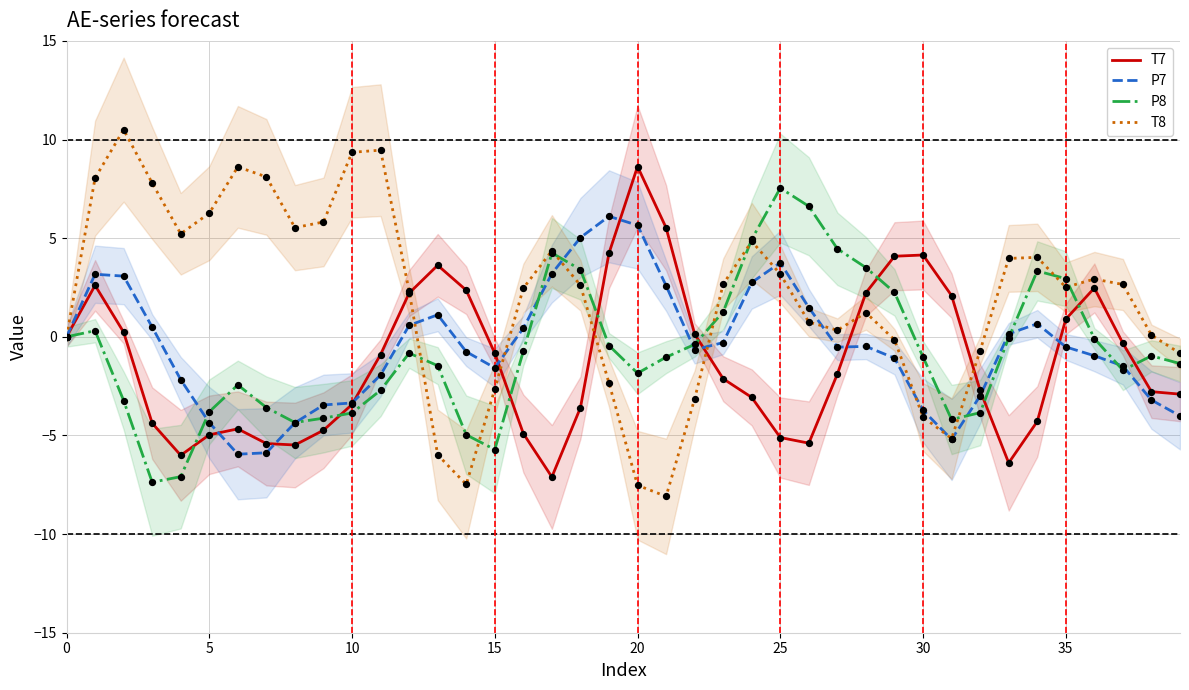

Which series has the largest Y range (max minus min)?

T8